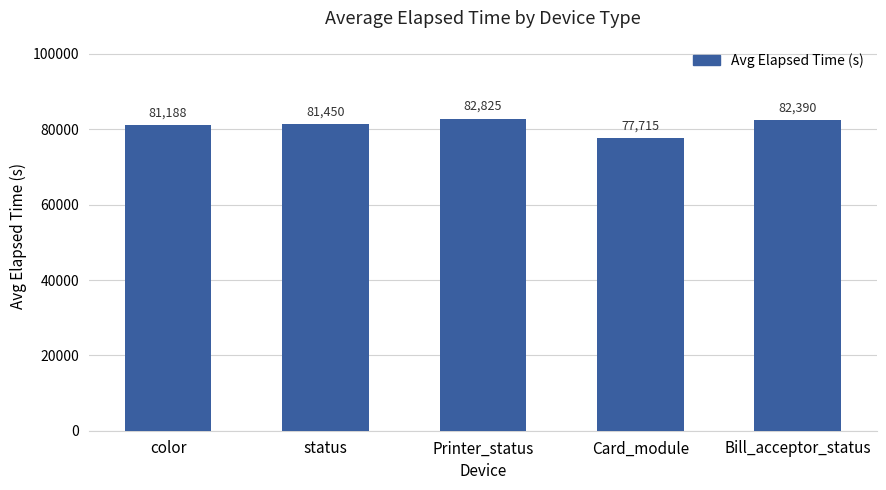

List the labels in order of value, largest first.

Printer_status, Bill_acceptor_status, status, color, Card_module